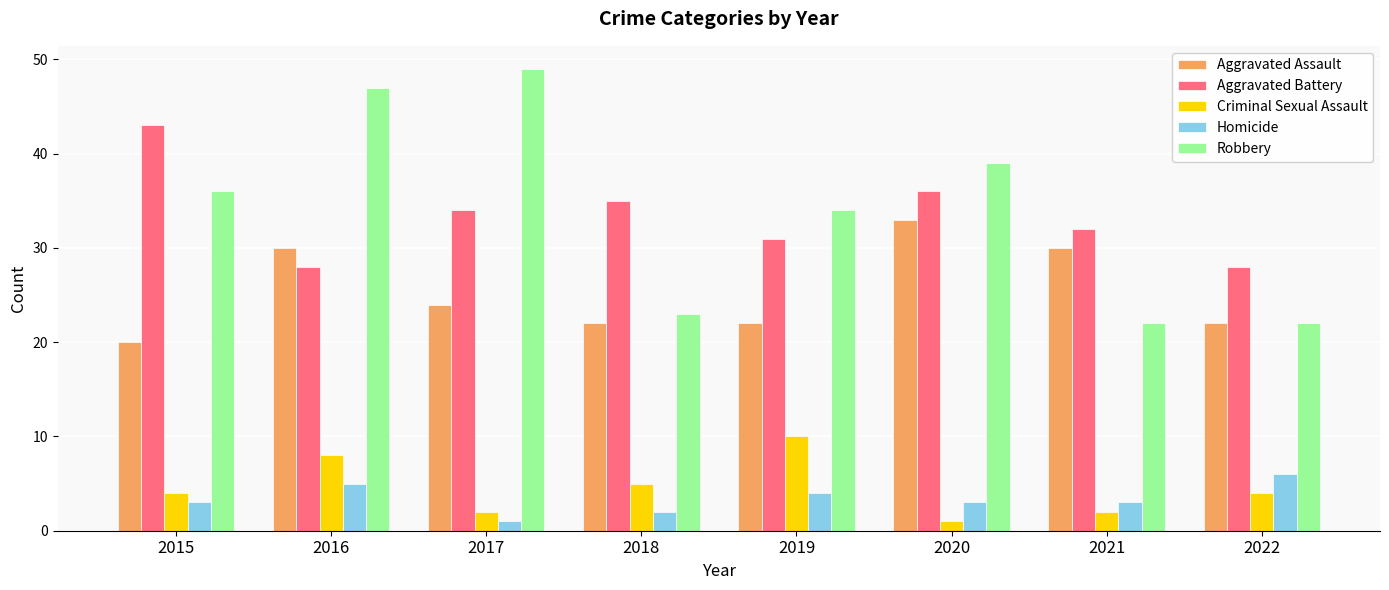

Which category has the highest value across all series?

2017